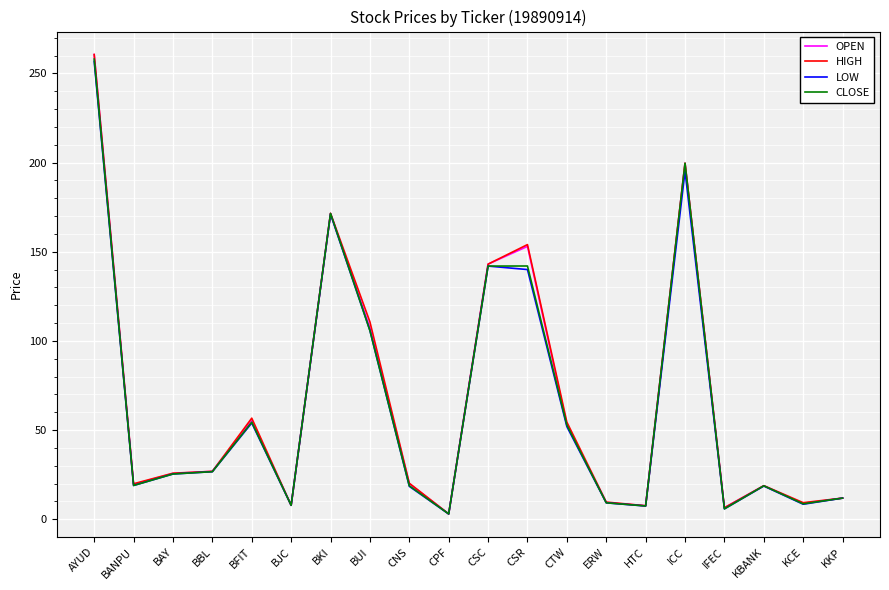

Is the value of HIGH at BBL greater than the value of CLOSE at BJC?

Yes